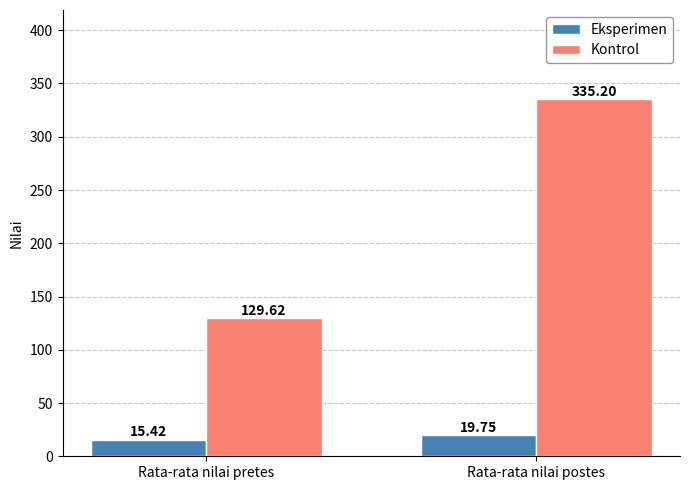

What is the difference between the maximum and minimum values in the Kontrol series?

205.6